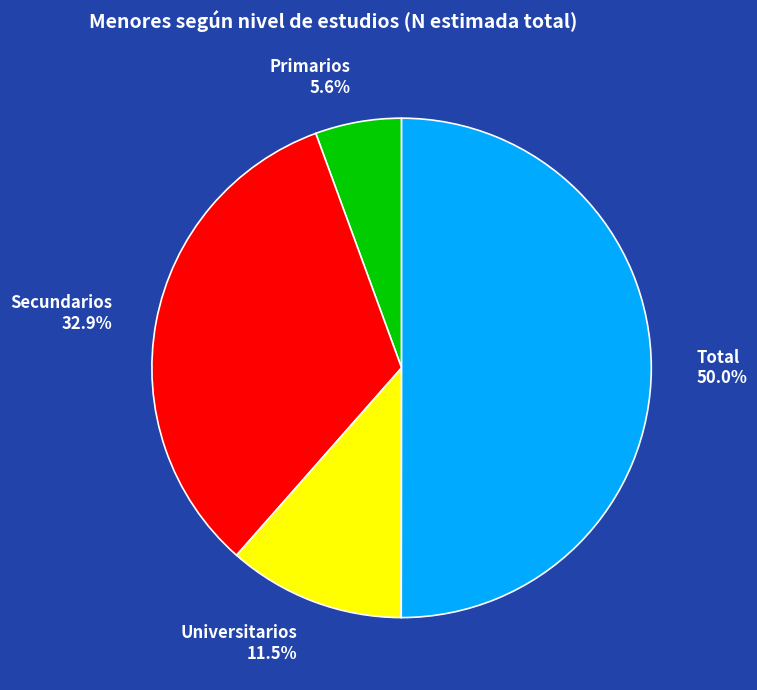

Rank the categories by value from lowest to highest.

Primarios, Universitarios, Secundarios, Total